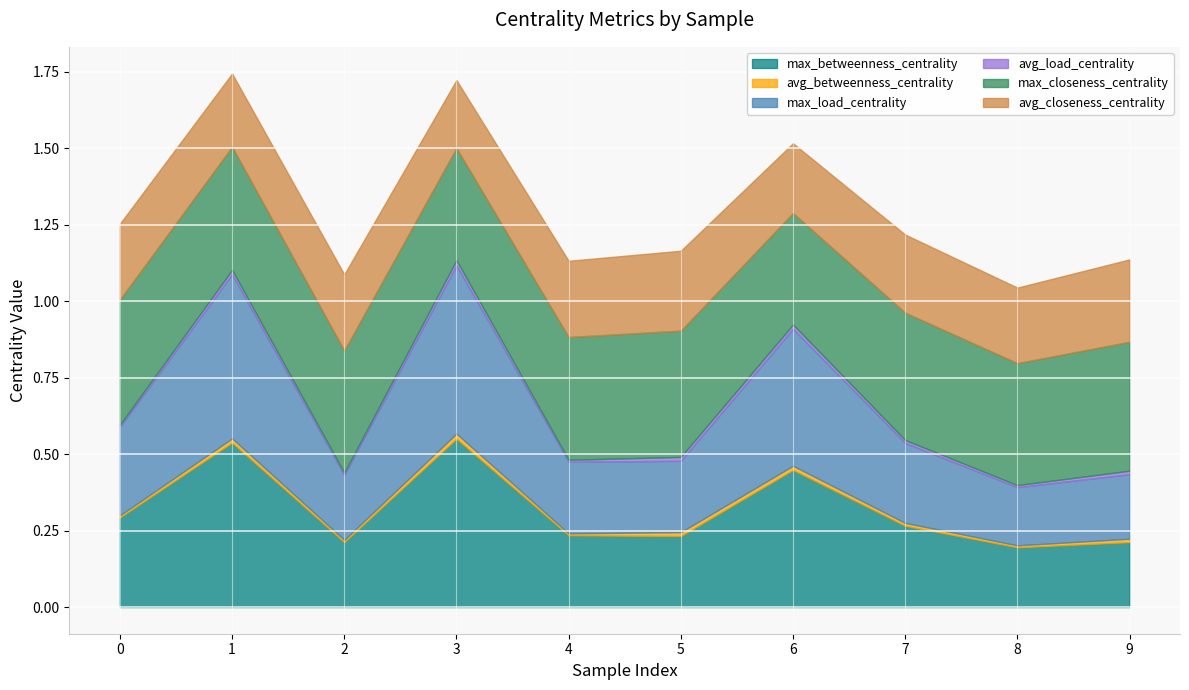

What is the difference between the highest and lowest values at 6?

0.4